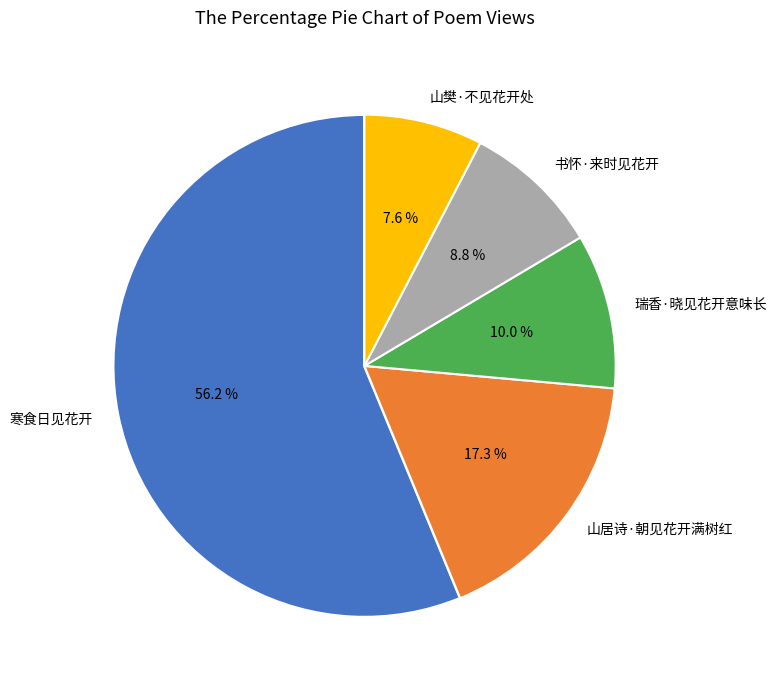

How much of the chart is everything except 山居诗·朝见花开满树红?

82.7%